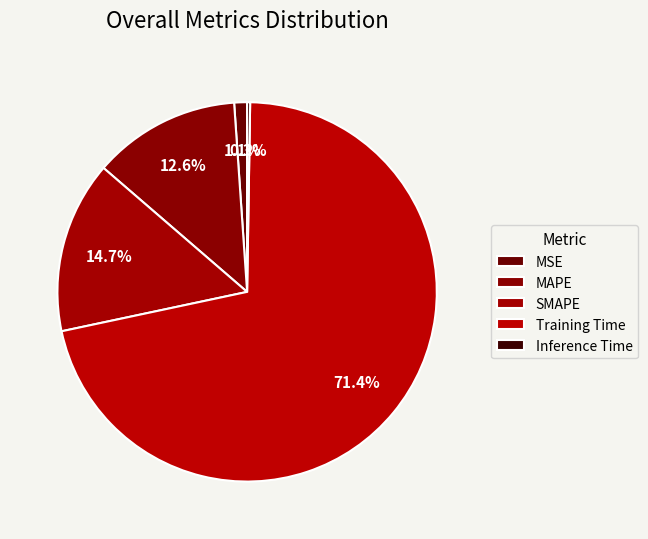

The Training Time slice represents 71% of the pie. True or false?

True